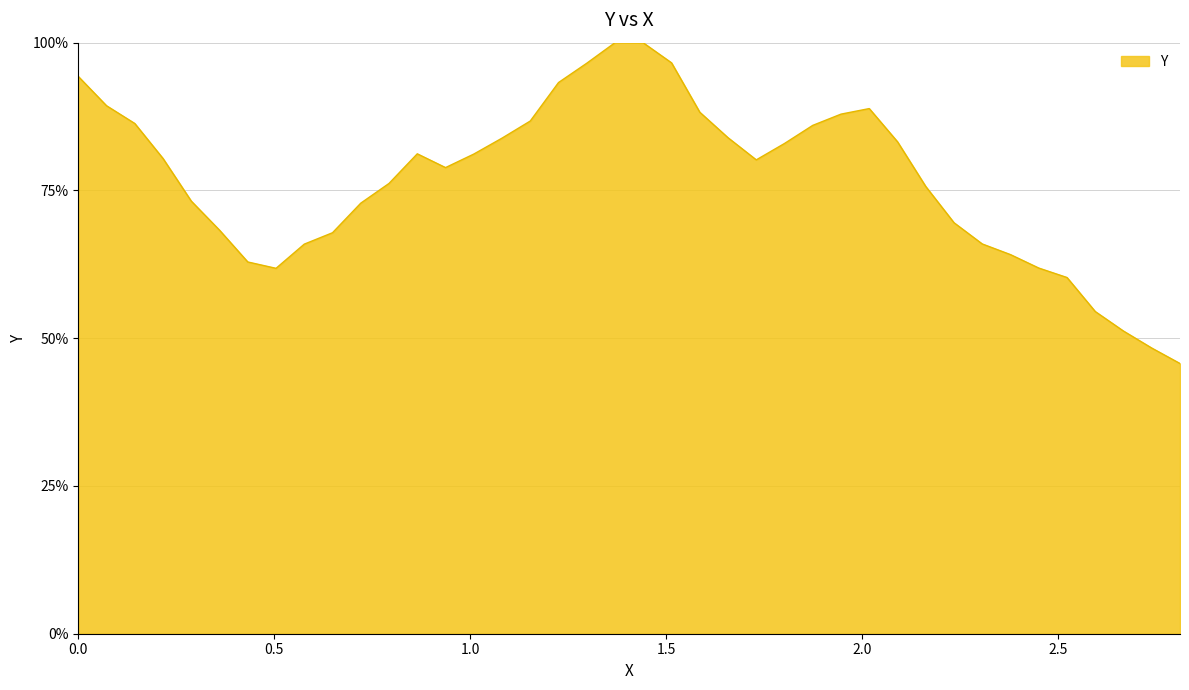

True or false: there are more than 0 points higher than both neighbors.

True